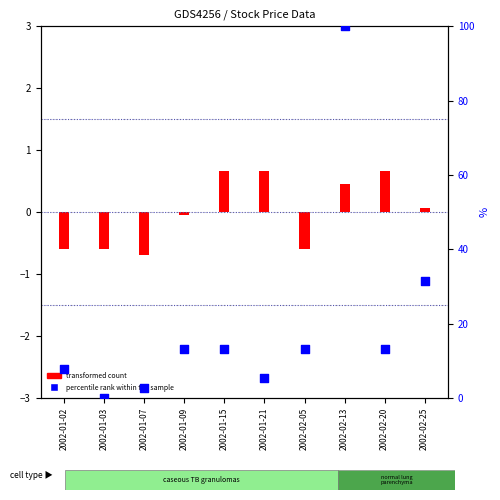

What is the change in value from 2002-01-09 to 2002-02-13?

+86.8